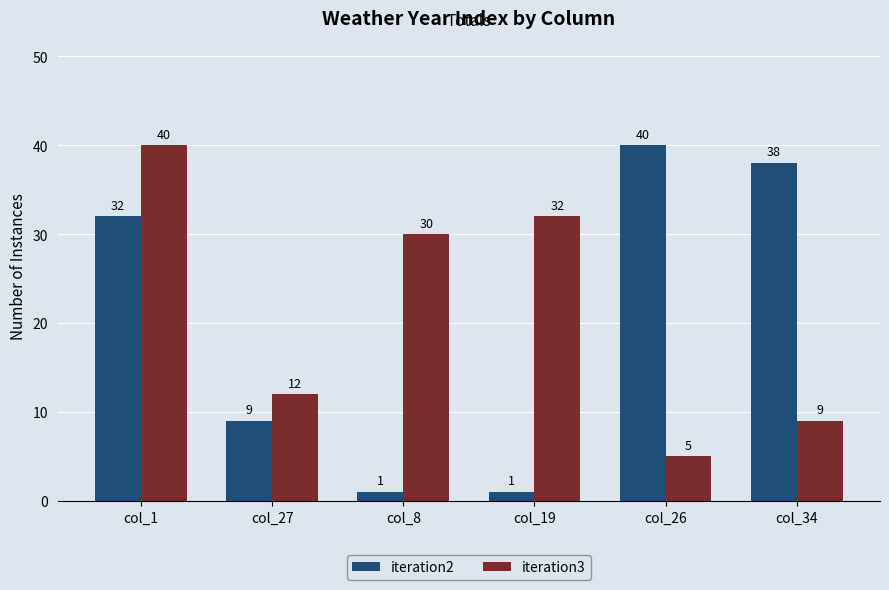

At which category is the sum across all series the highest?

col_1